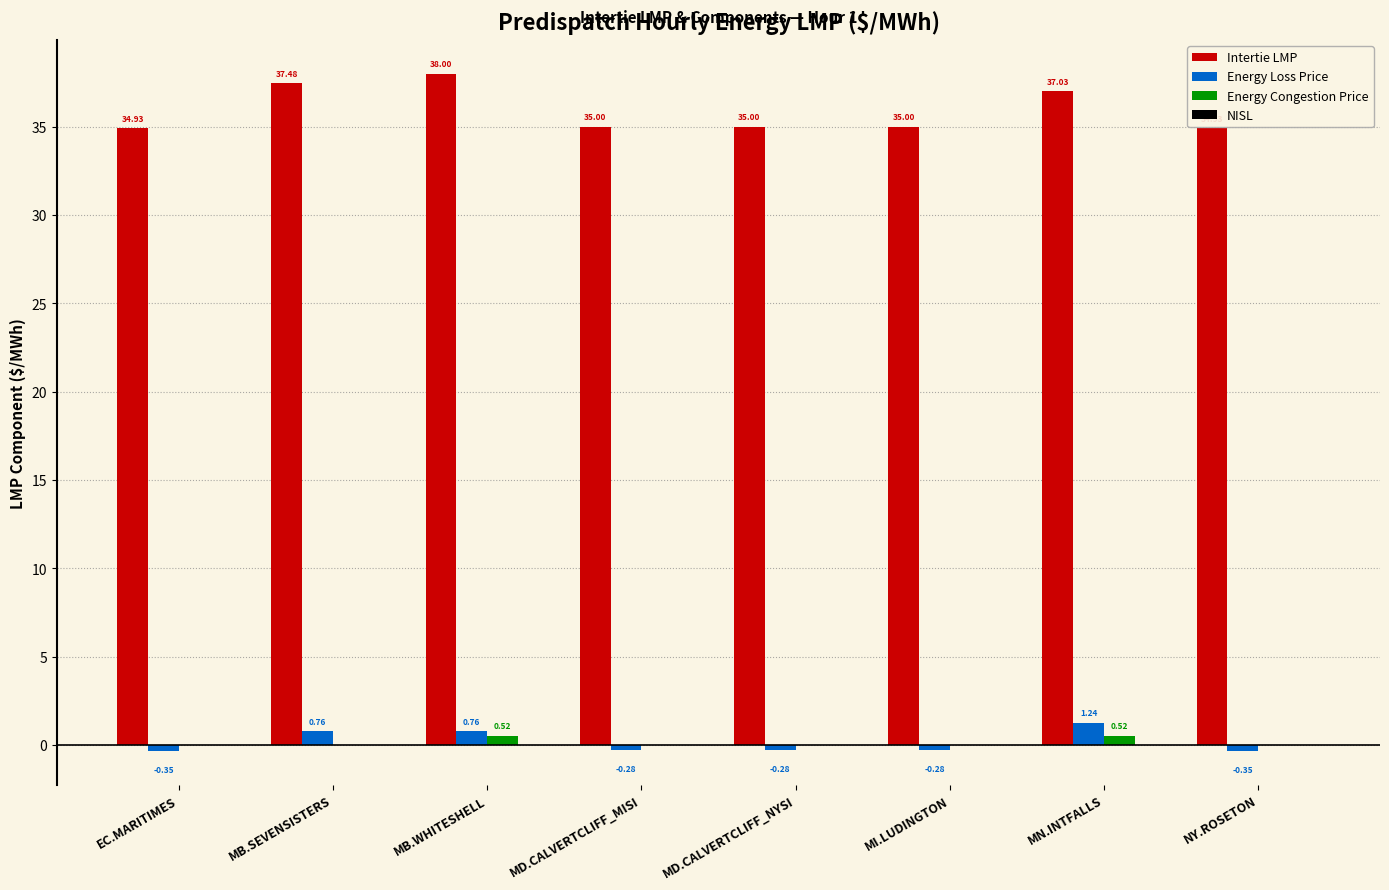

At which label does Intertie LMP first exceed 35?

MB.SEVENSISTERS